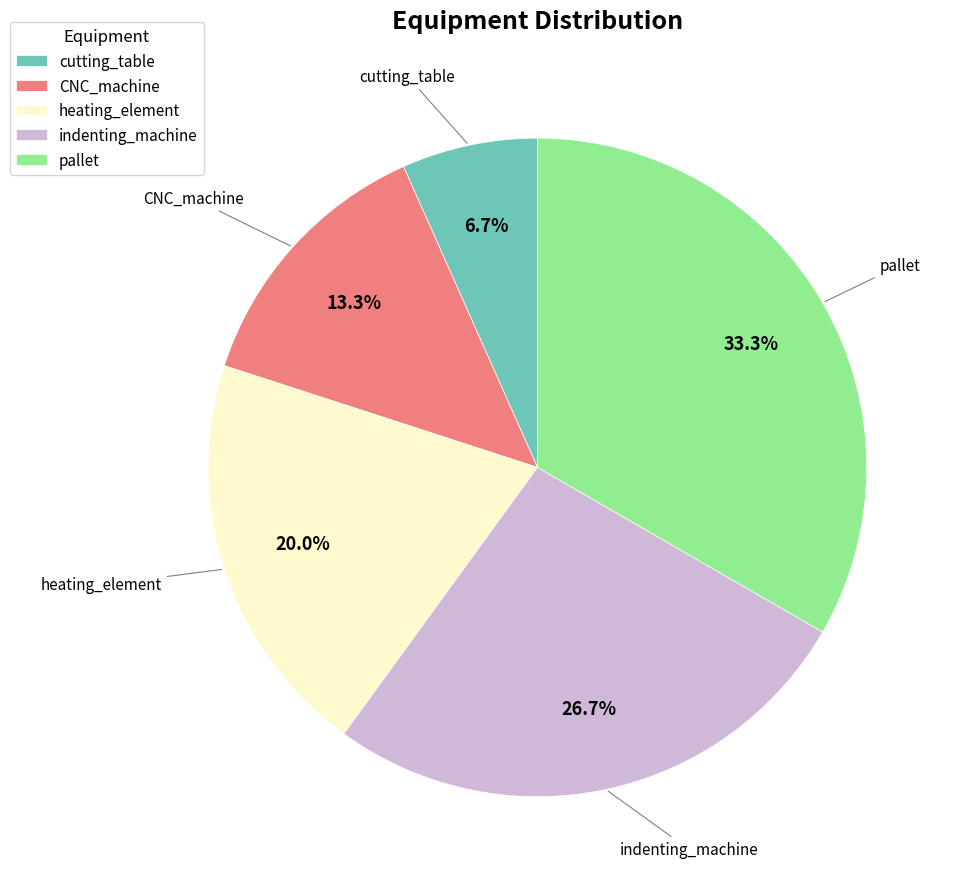

Rank the categories by value from highest to lowest.

pallet, indenting_machine, heating_element, CNC_machine, cutting_table